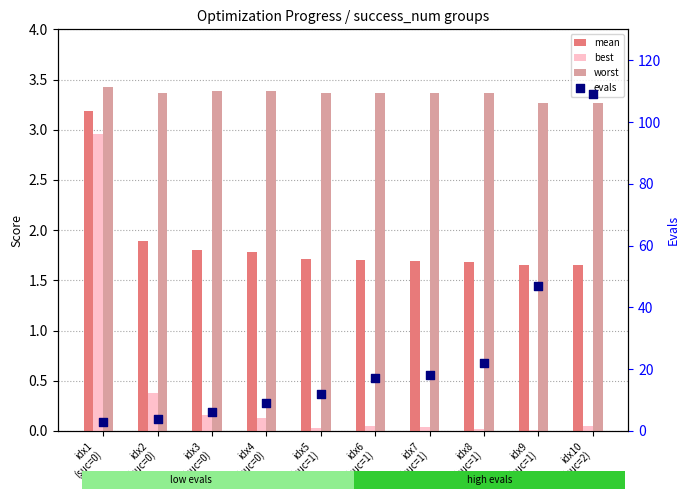

Which series has the largest total across all categories?

evals